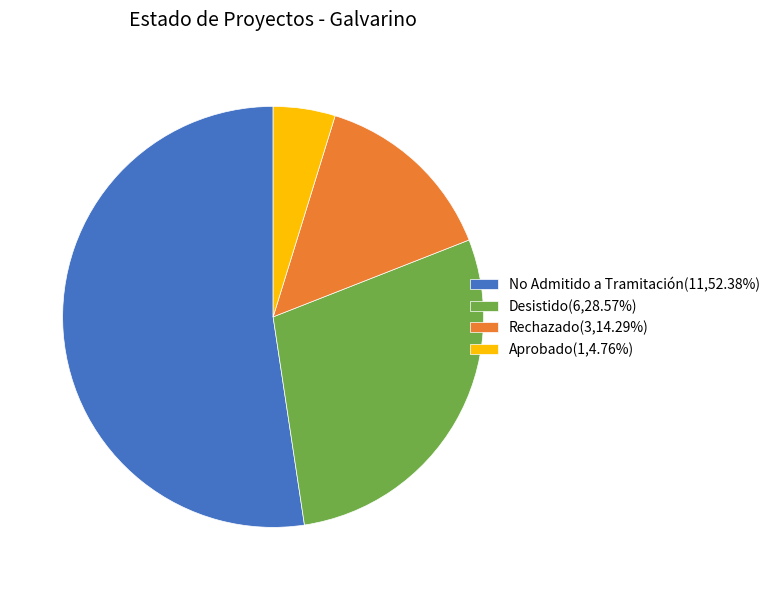

Does Desistido(6,28.57%) account for over 50% of the chart?

No